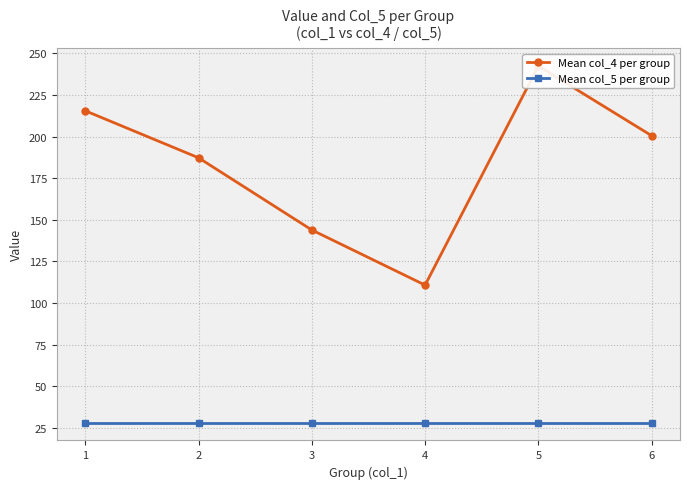

What is the highest value of the Mean col_5 per group series?

28.1